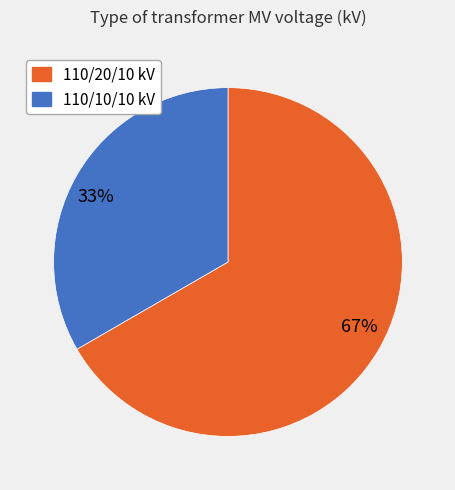

What is the largest slice in the pie chart?

67%